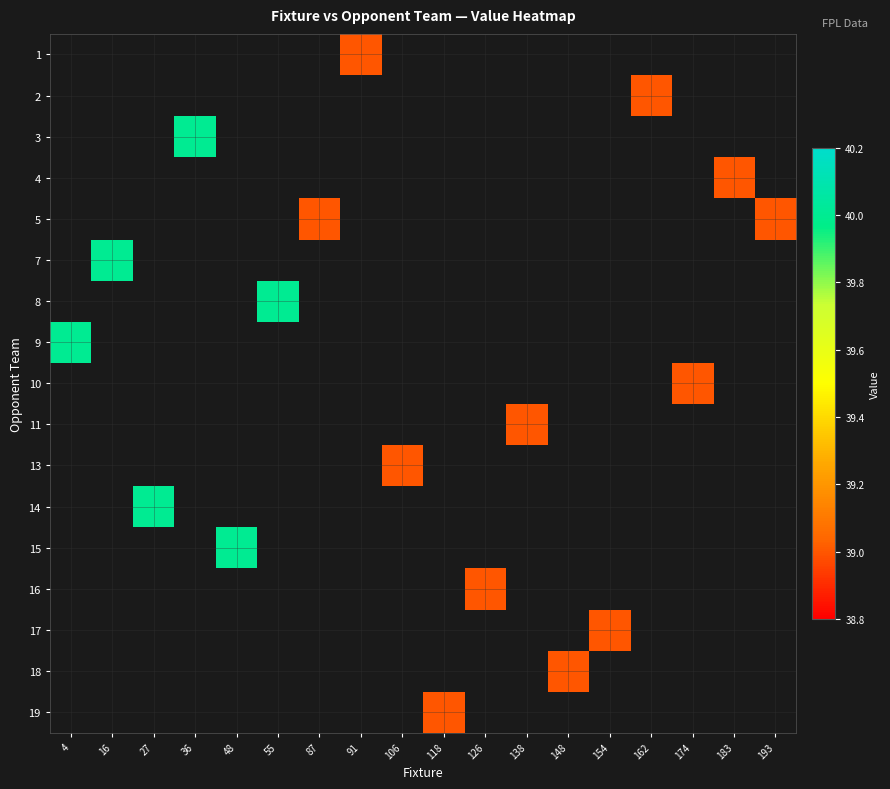

List the labels in order of row_8 value, smallest first.

4, 16, 27, 36, 48, 55, 87, 91, 106, 118, 126, 138, 148, 154, 162, 174, 183, 193